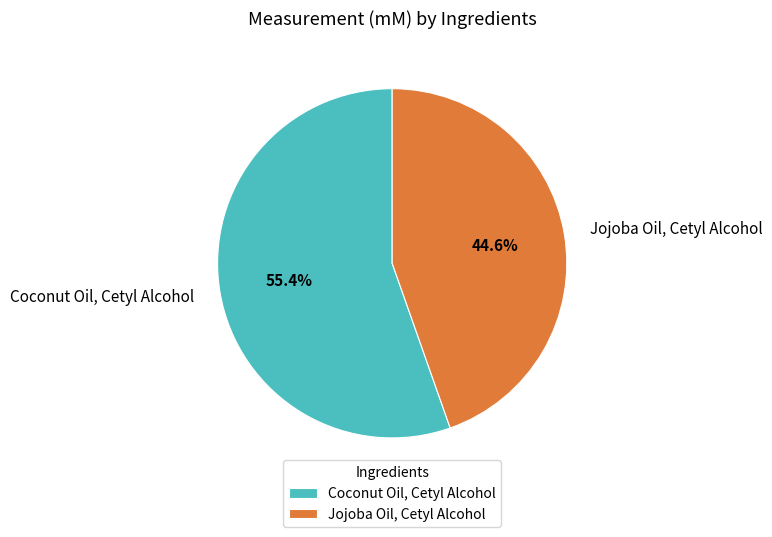

Is there any slice that represents more than half of the pie?

Yes